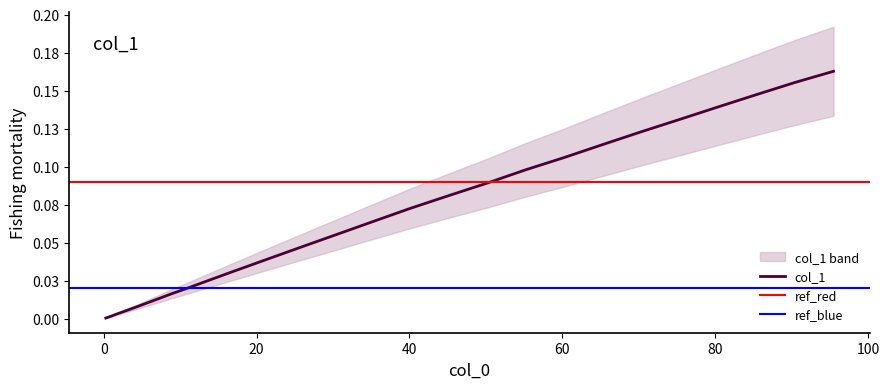

True or false: there are more than 1 points higher than both neighbors.

False